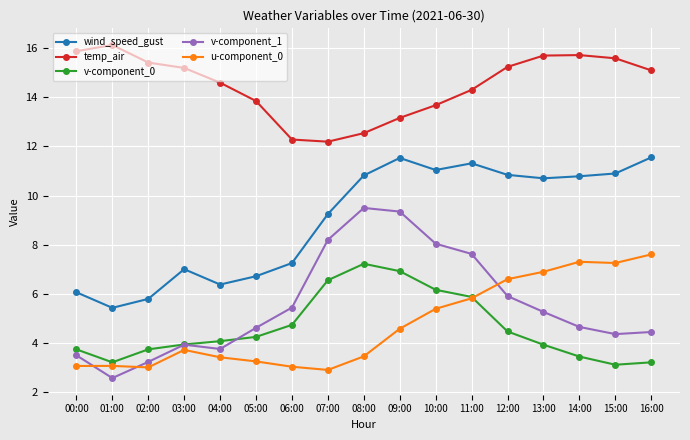

What is the label of the 2nd point from the left?

01:00